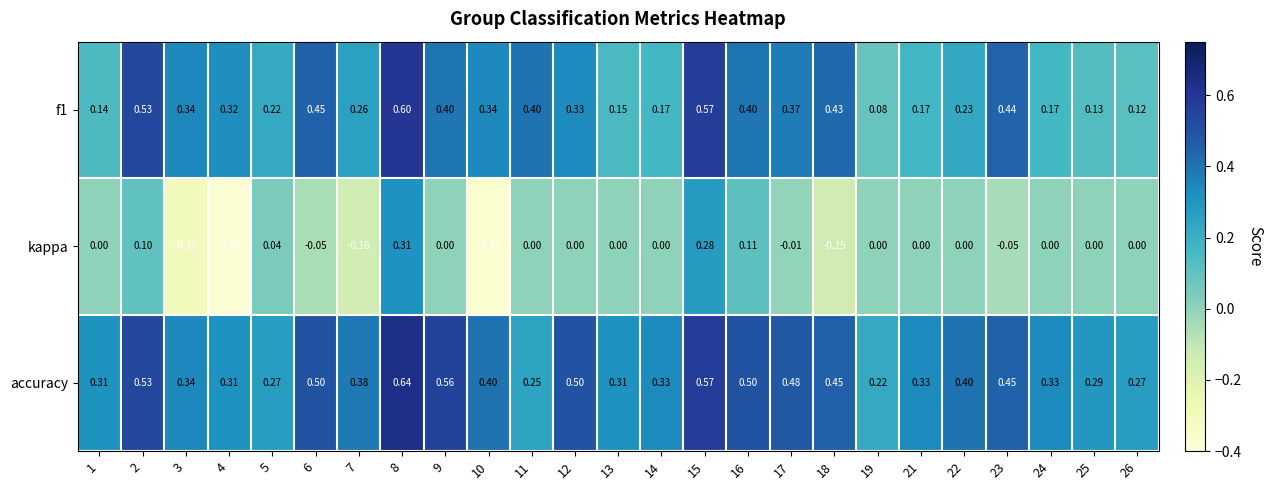

Between 5 and 24, which series saw the biggest shift?

accuracy